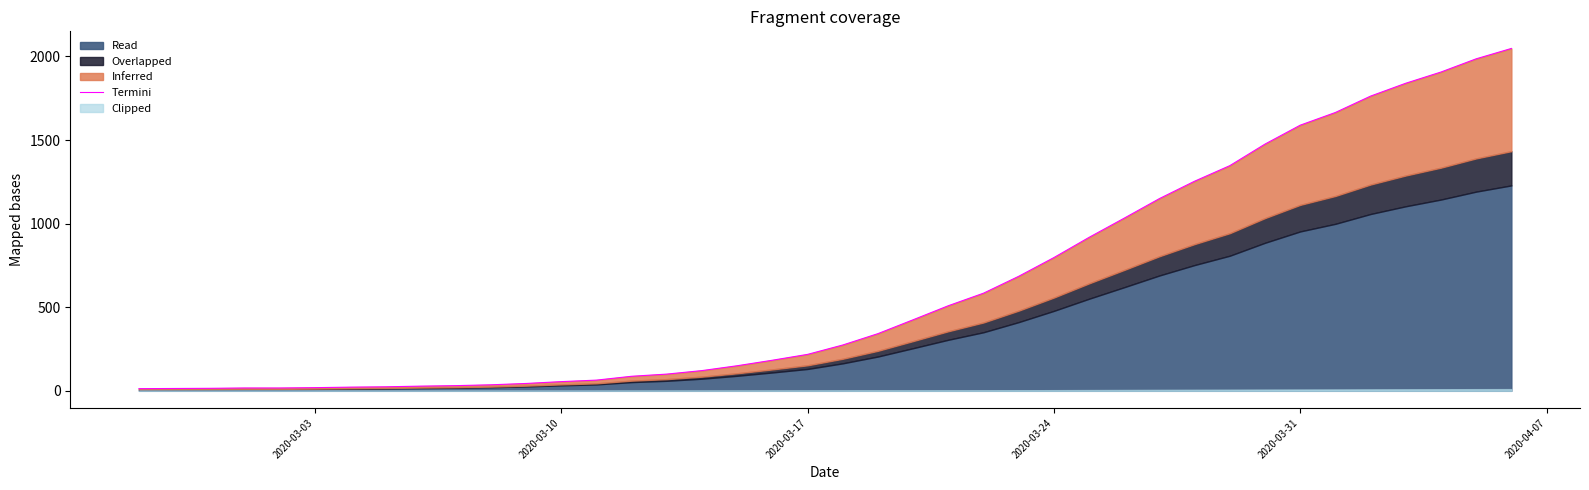

What is the sum of all values?

24850.0